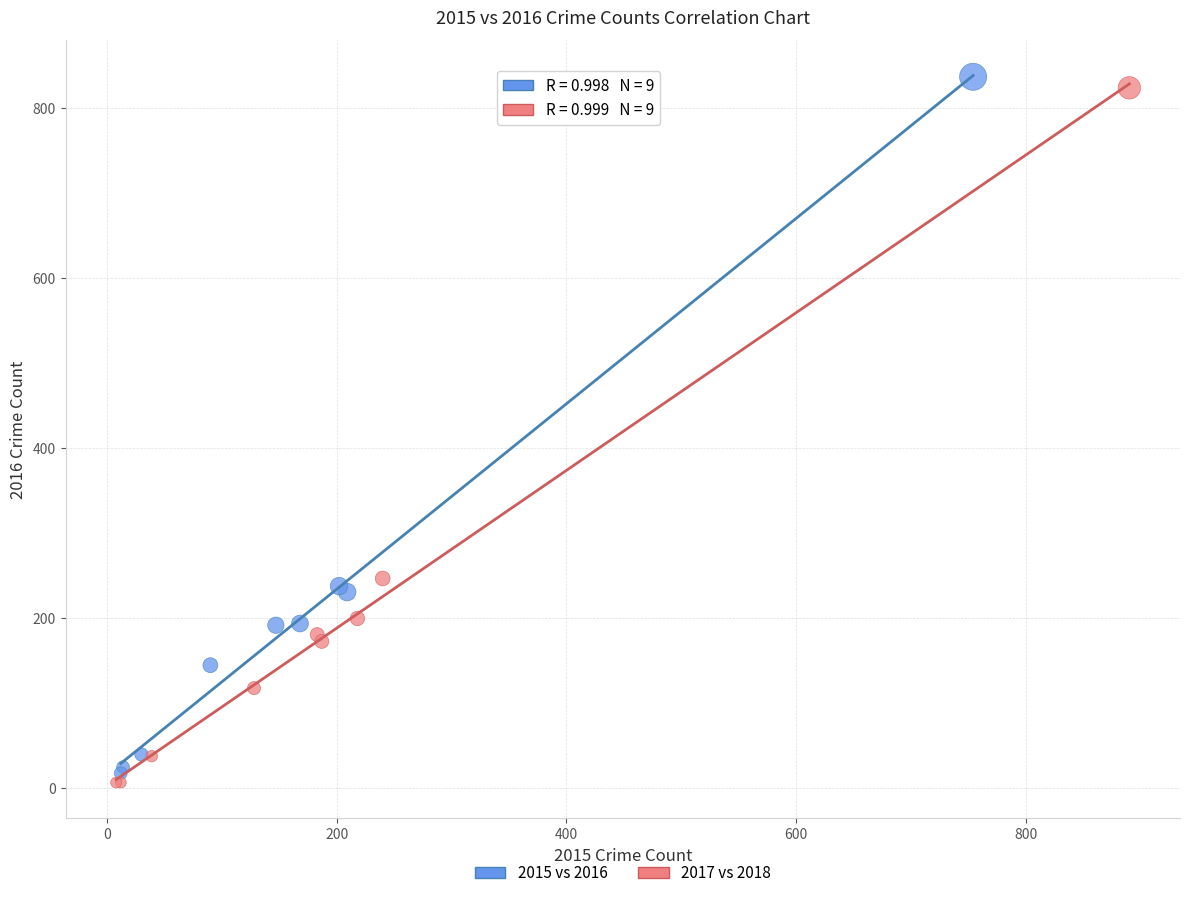

What are all the series names shown in the legend?

2015 vs 2016, 2017 vs 2018